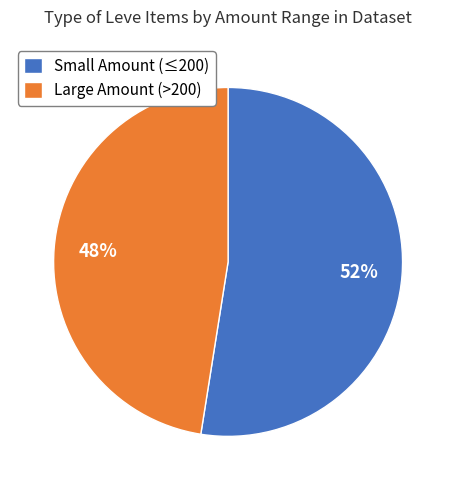

To the nearest percent, what is the combined percentage of Large Amount (>200) and Small Amount (≤200)?

100%